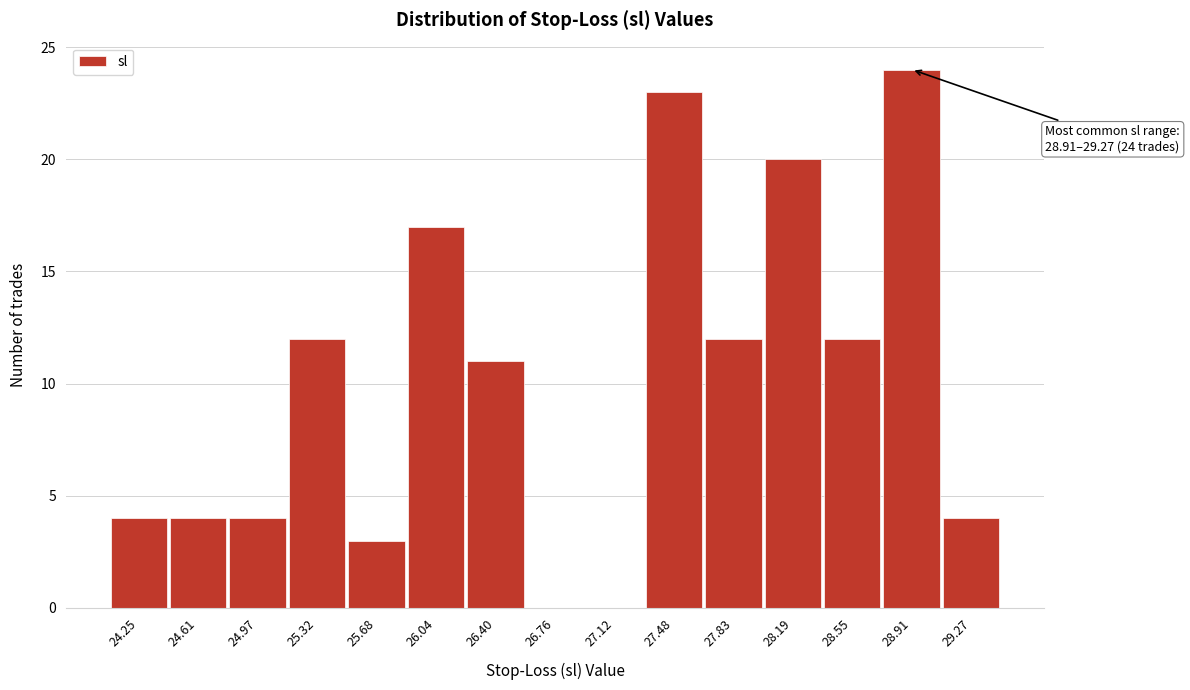

Reading left to right, extract all data points from this chart.

24.25=4	24.61=4	24.97=4	25.32=12	25.68=3	26.04=17	26.40=11	26.76=0	27.12=0	27.48=23	27.83=12	28.19=20	28.55=12	28.91=24	29.27=4